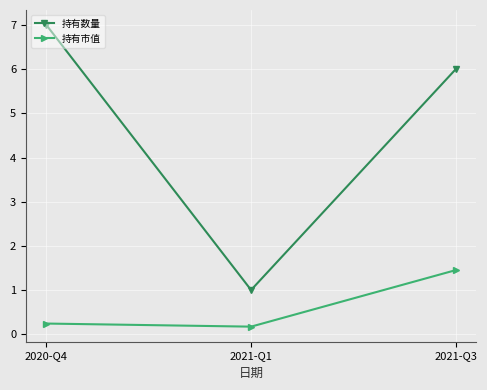

What position from the right is 2020-Q4?

3